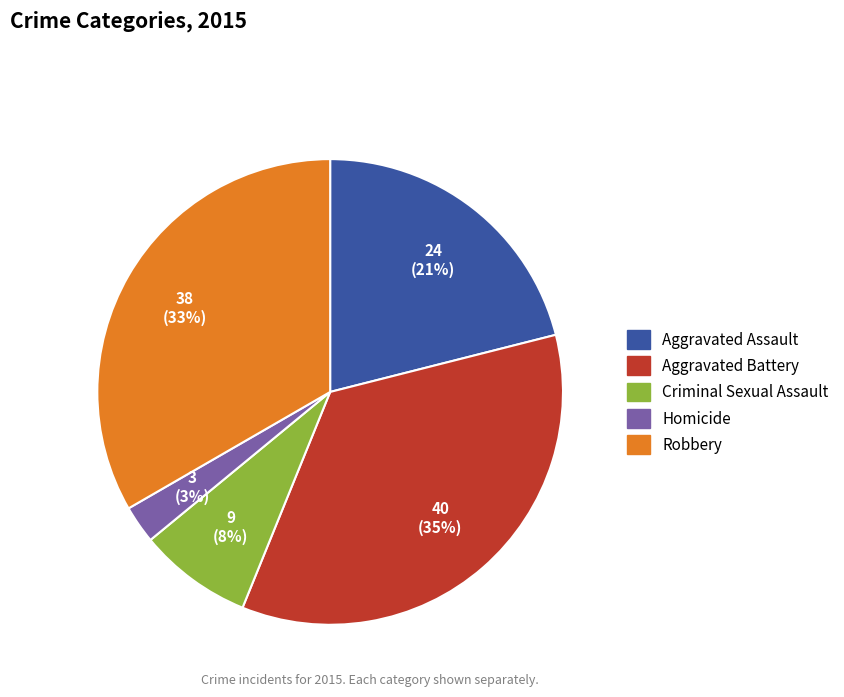

Is it true that Aggravated Assault is 29% of the pie?

False